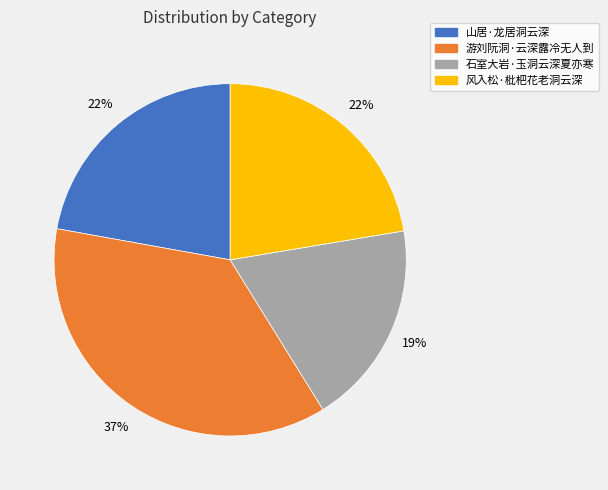

Is it true that 游刘阮洞·云深露冷无人到 is 22% of the pie?

False